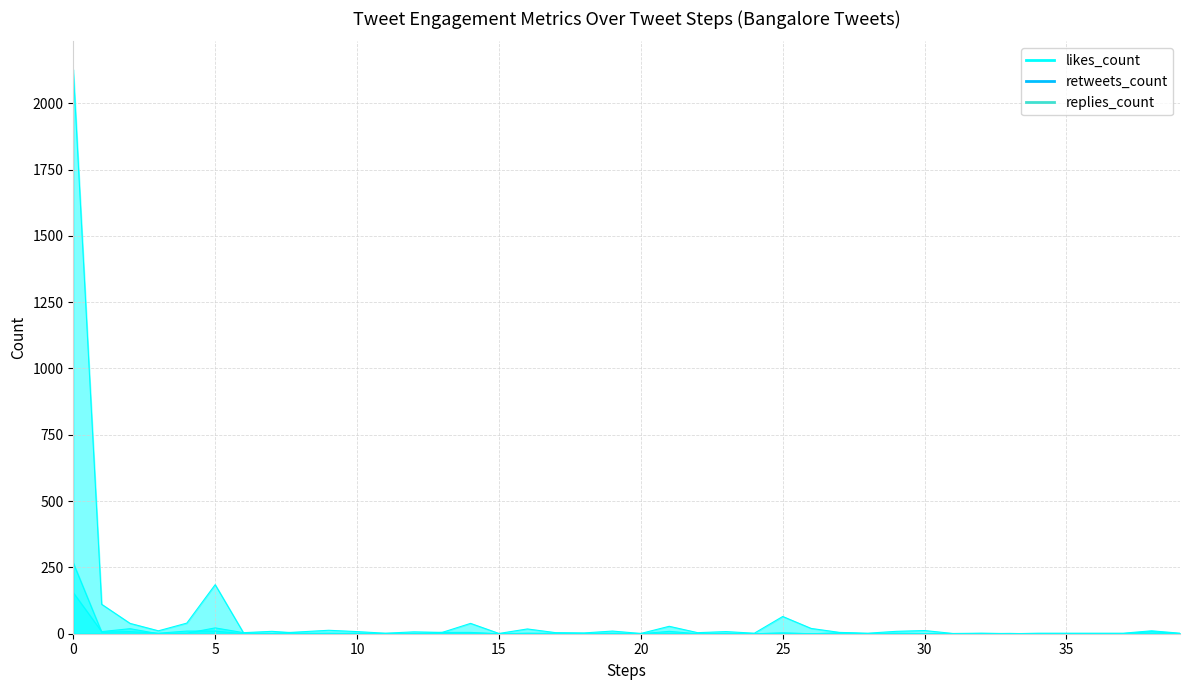

Reading left to right, transcribe all the data shown in this chart.

likes_count: 2127	111	39	11	40	185	3	1	7	13	8	2	7	5	39	1	18	4	3	10	1	28	4	8	2	65	20	5	2	9	12	1	2	0	2	2	2	2	11	2
retweets_count: 155	8	19	0	2	22	4	9	2	1	2	0	0	5	5	0	1	2	1	2	0	9	0	1	0	2	0	2	0	2	1	0	1	1	0	0	0	0	0	0
replies_count: 267	6	8	2	10	10	0	0	0	2	0	1	0	1	2	0	2	0	0	0	1	1	0	0	0	3	0	3	0	0	0	0	0	1	0	0	0	0	8	0